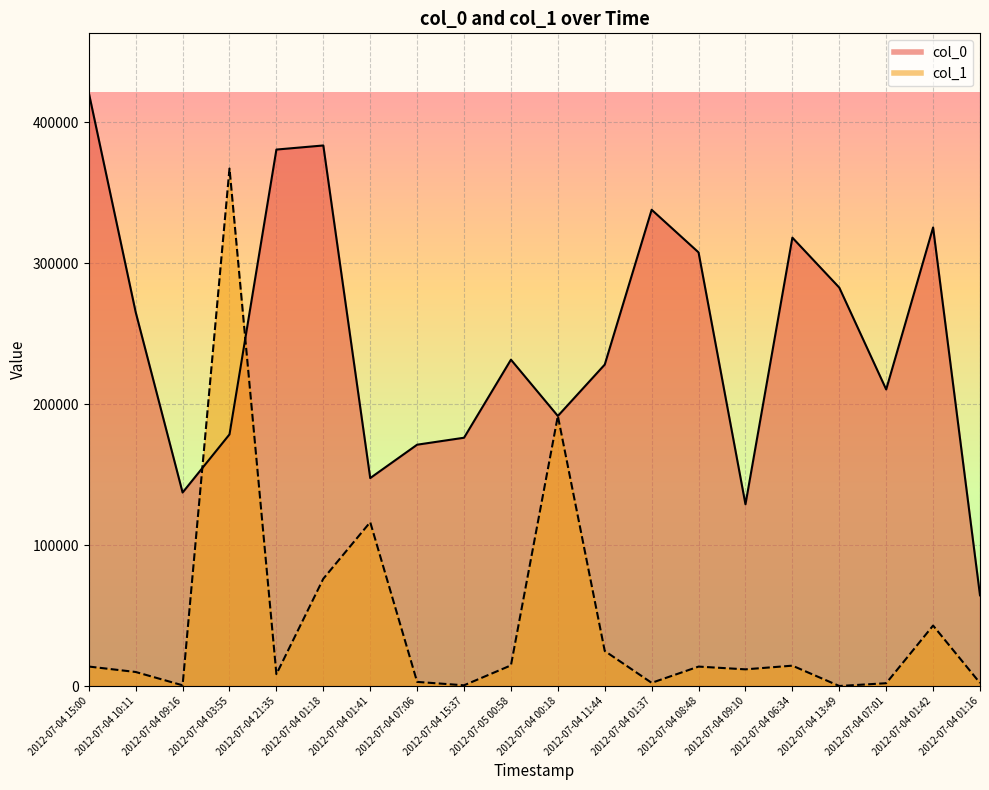

What position from the right is 2012-07-04 01:42?

2